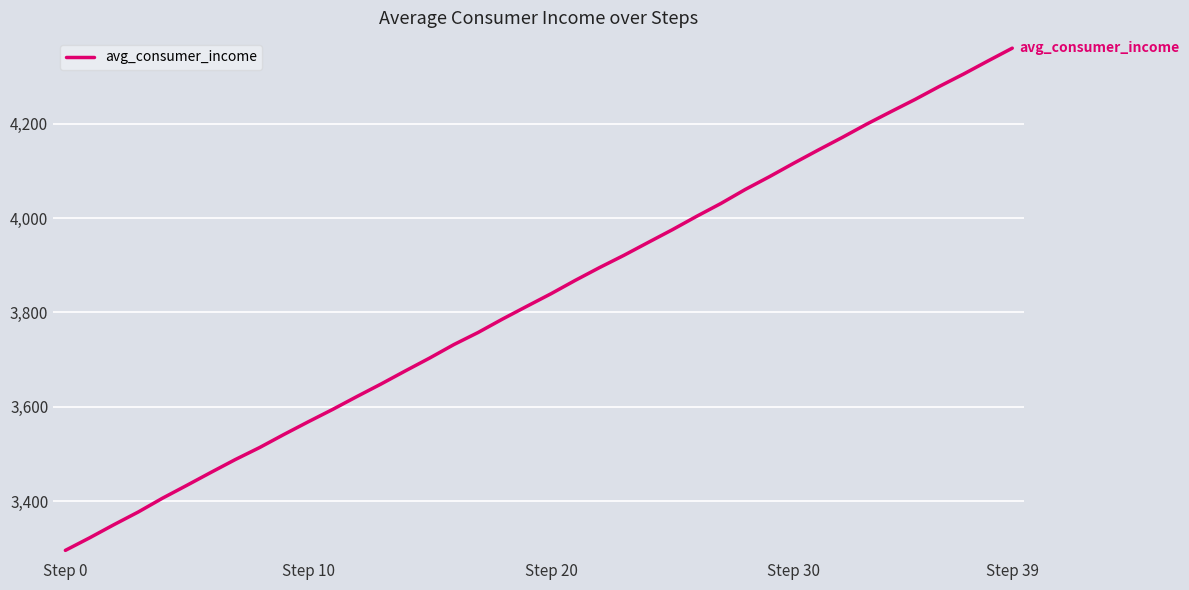

What is the difference between the maximum and minimum values?

1064.7